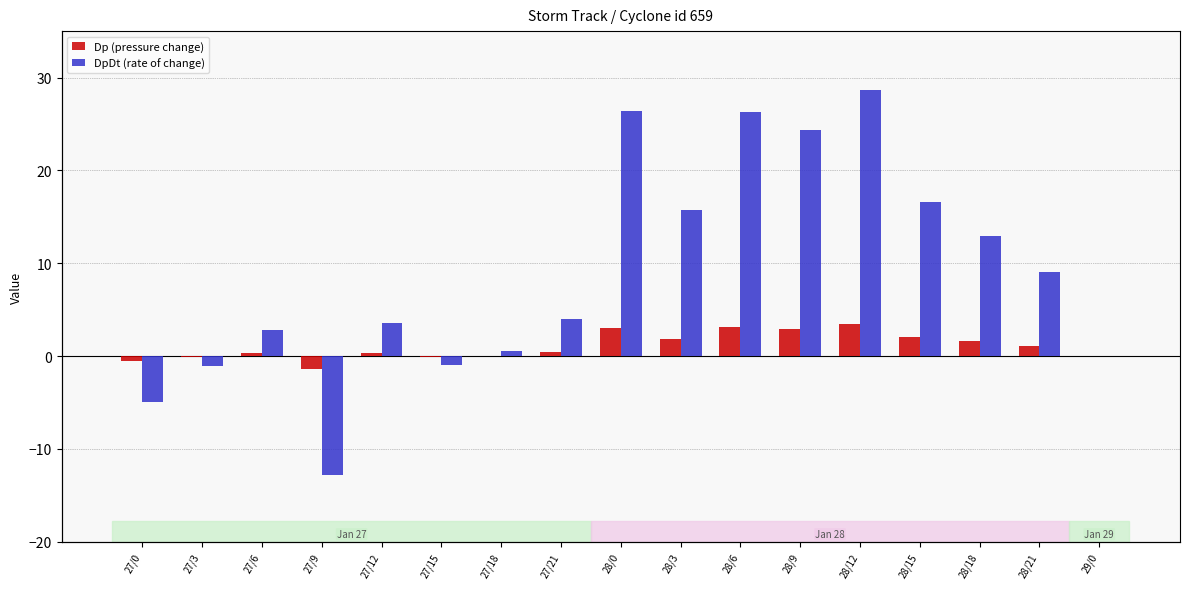

What is the difference between the maximum and minimum values in the DpDt (rate of change) series?

41.4